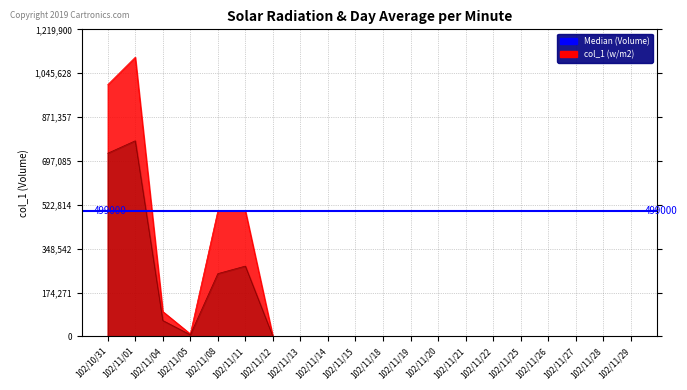

Which label corresponds to the smallest value in the chart?

102/11/12